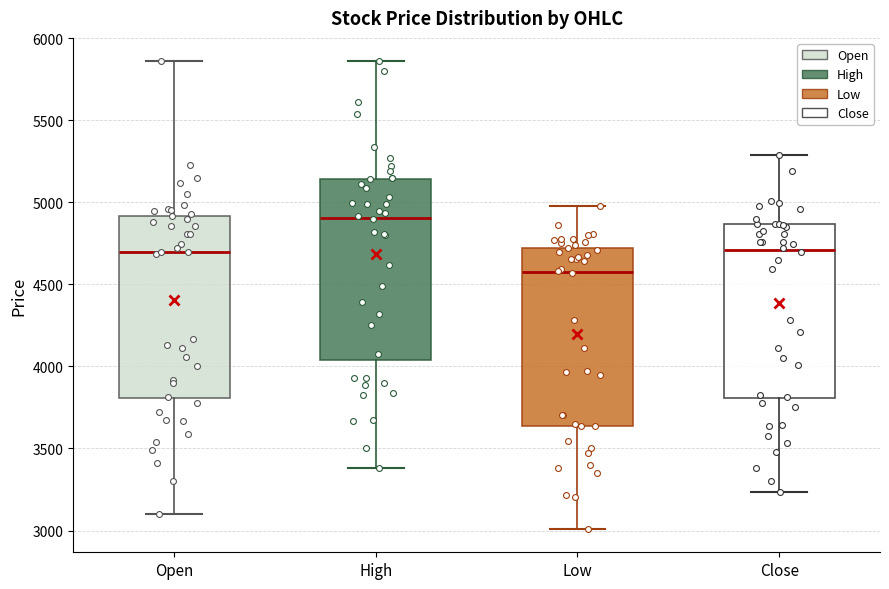

Reading left to right, read every box against the y-axis: the position of its median line, the range the box covers, and the ends of its whiskers. The values are not printed on the chart, so give them approximately, as read against the axis.

Open: median 4700, box 3800 to 4900, whiskers 3100 to 5850
High: median 4900, box 4050 to 5150, whiskers 3400 to 5850
Low: median 4600, box 3650 to 4750, whiskers 3000 to 5000
Close: median 4700, box 3800 to 4850, whiskers 3250 to 5300